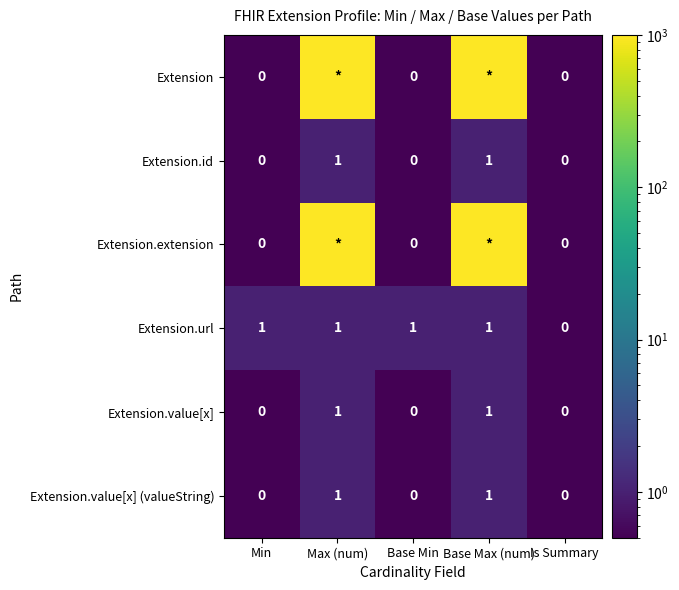

Is it true that Extension.id equals 1 at Base Max (num)?

True